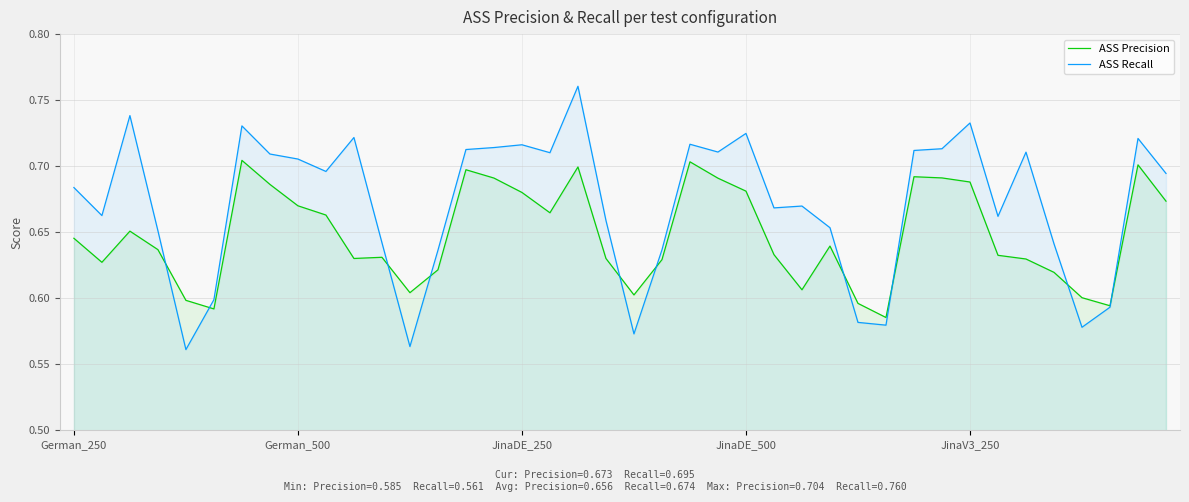

What is the label of the 27th point from the right?

13